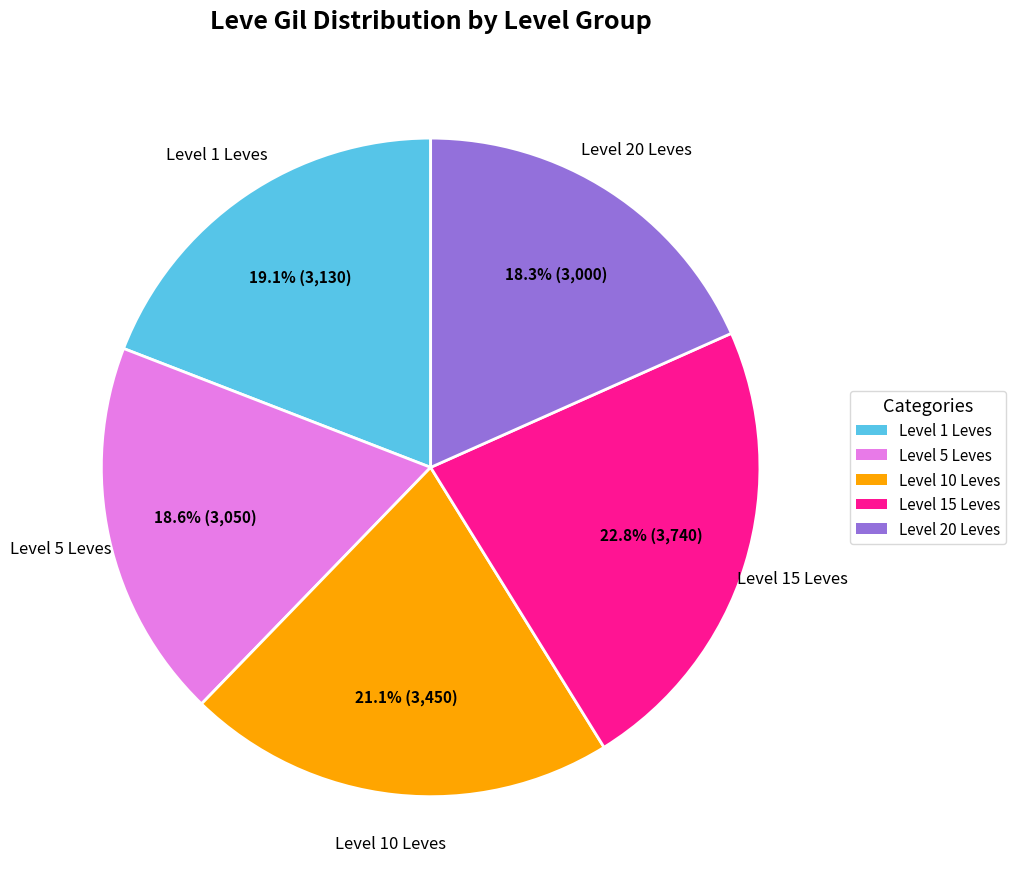

Does any single category account for the majority?

No